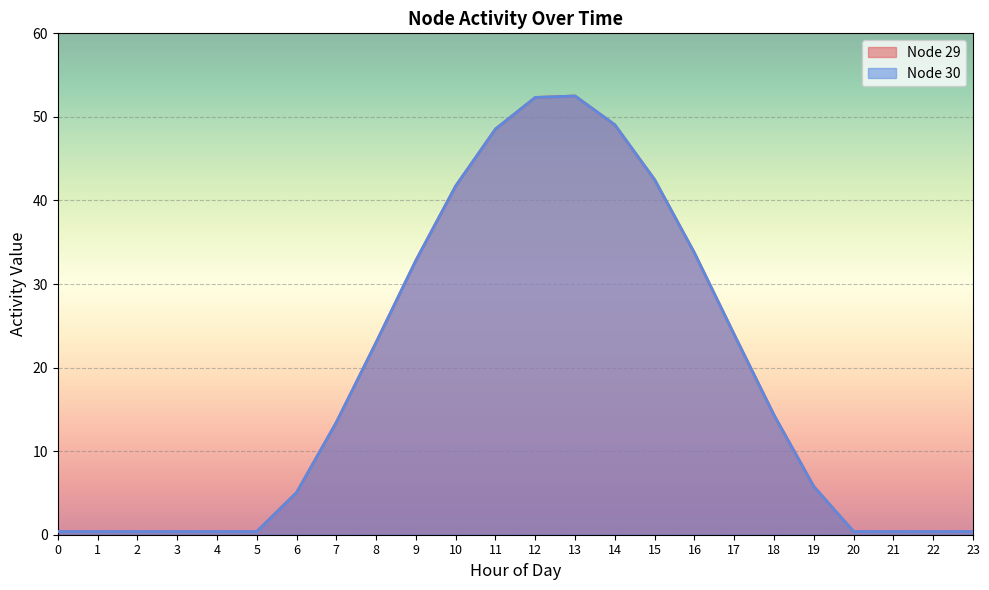

What is the approximate value of Node 29 at 5?

0.4